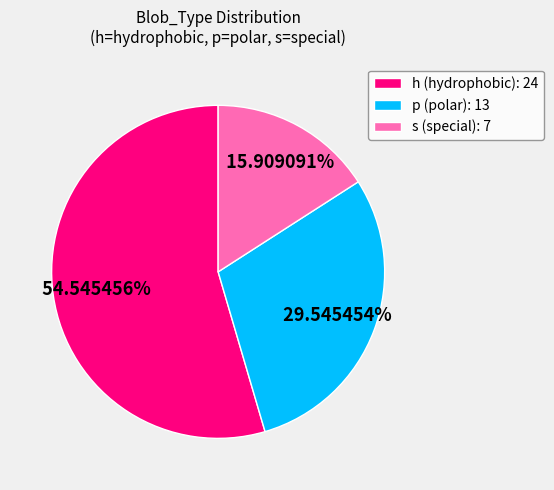

Approximately how many times larger is the value at s (special): 7 compared to p (polar): 13?

0.5